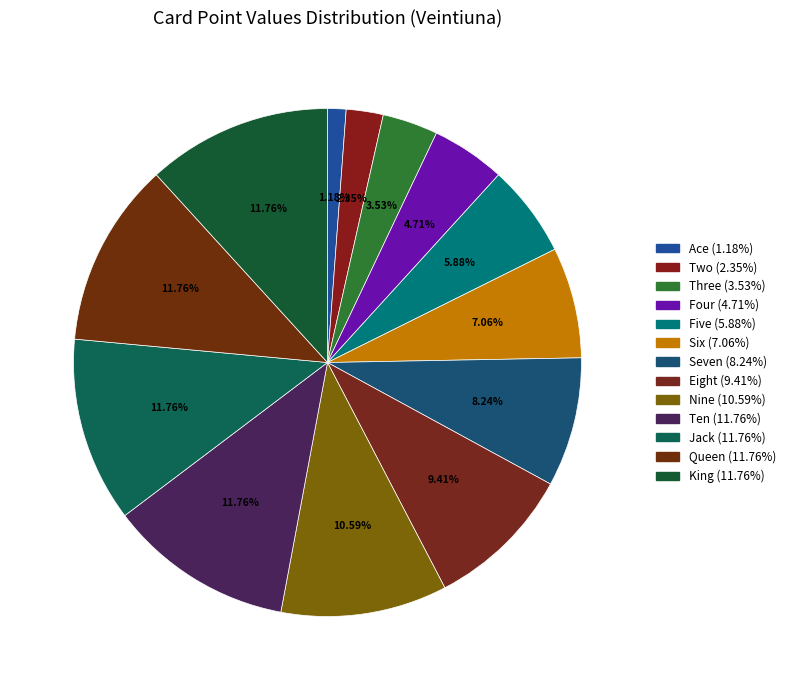

How many slices are in this pie chart?

13